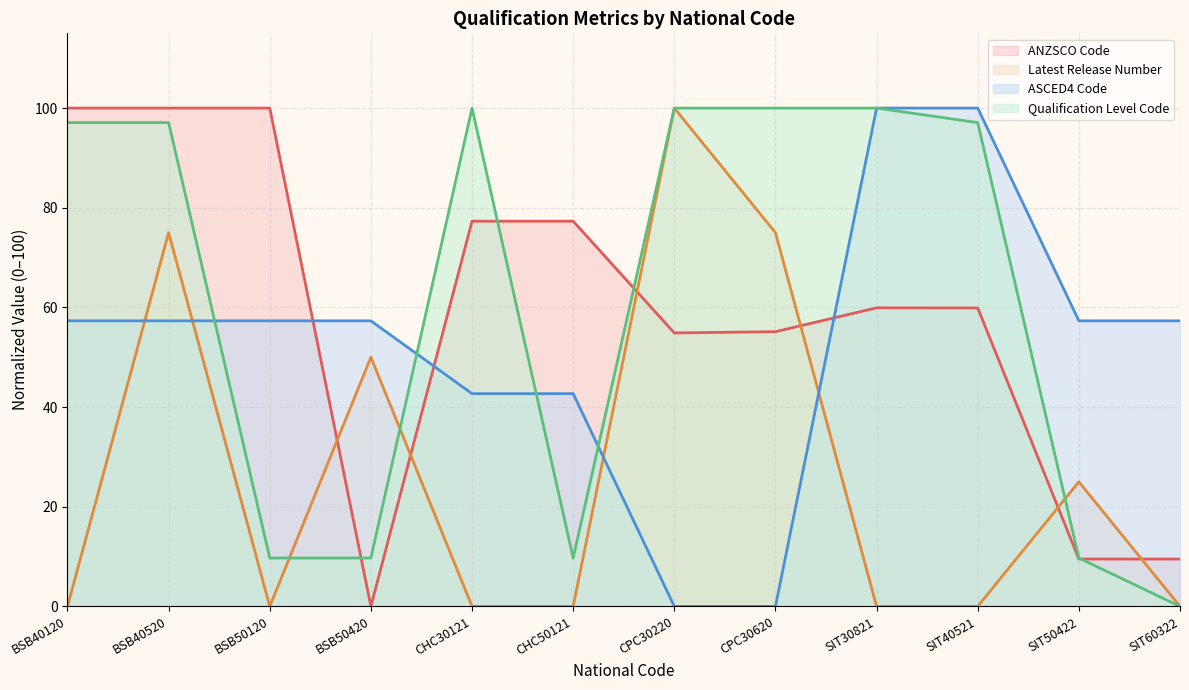

What is the total value across all series at CHC30121?

220.0